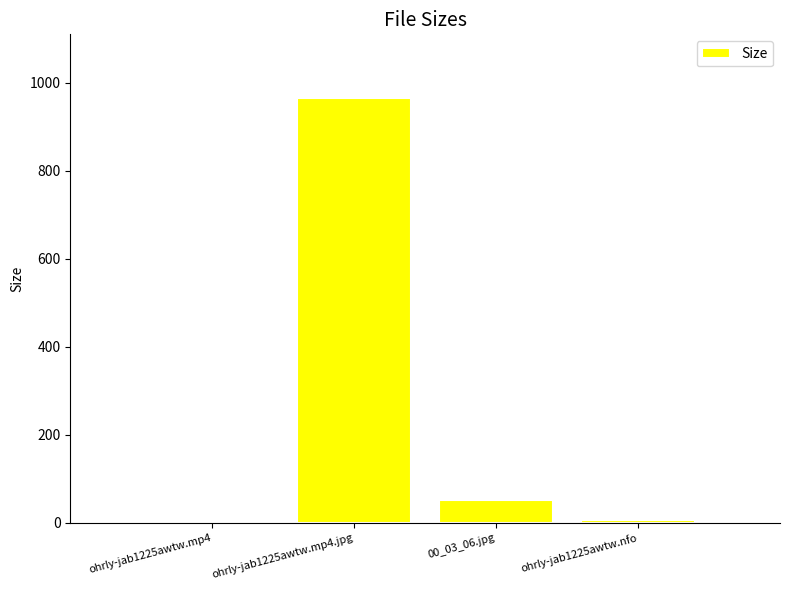

Does the chart contain stacked bars?

No